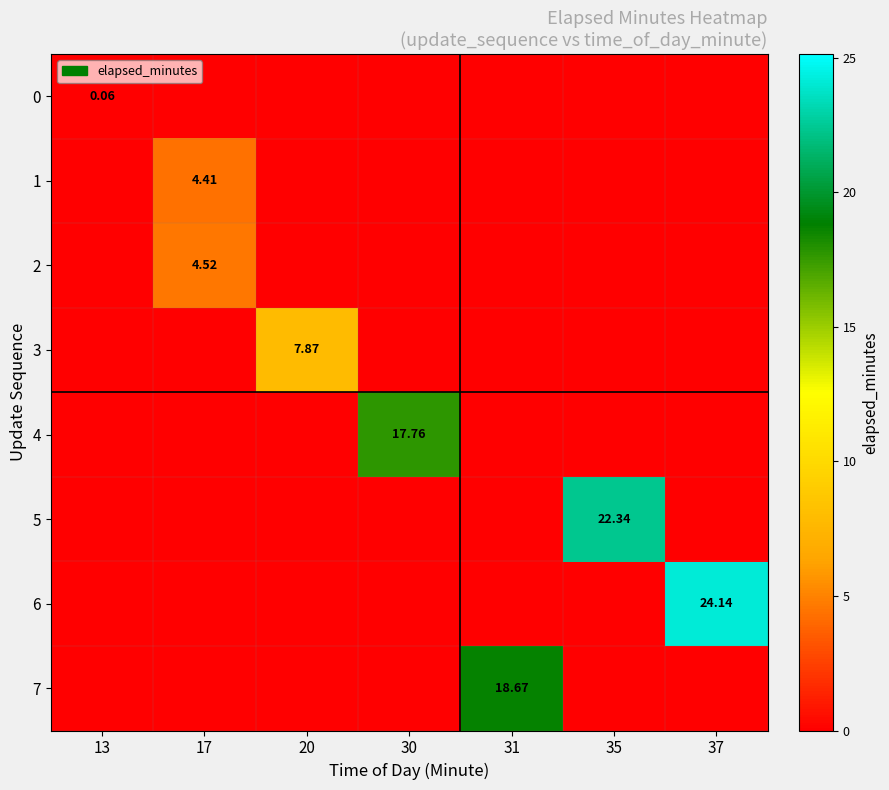

What is the average value of the 1 series?

0.6